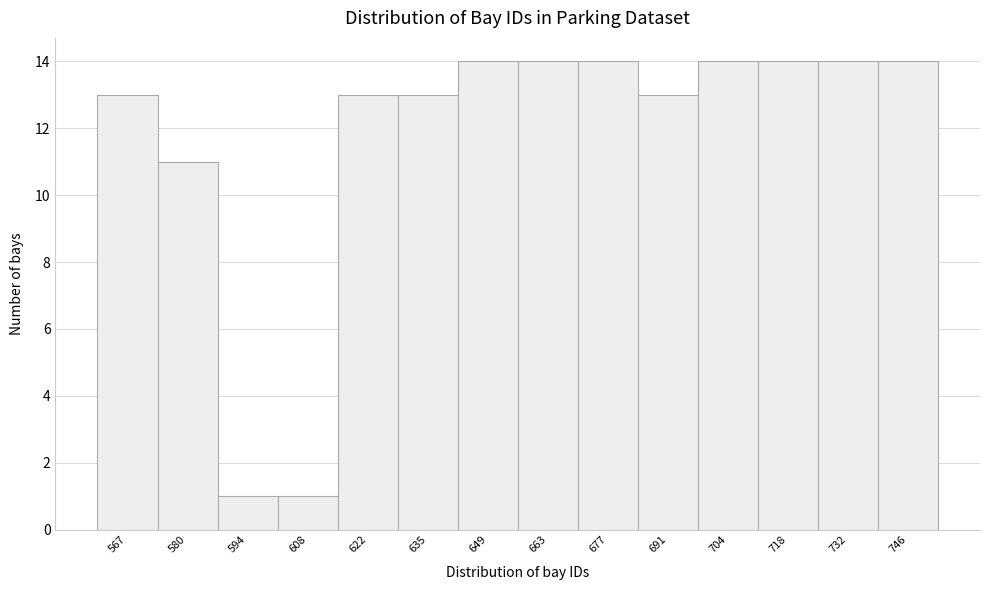

Reading right to left, what are all the values shown in this chart?

746=14	732=14	718=14	704=14	691=13	677=14	663=14	649=14	635=13	622=13	608=1	594=1	580=11	567=13